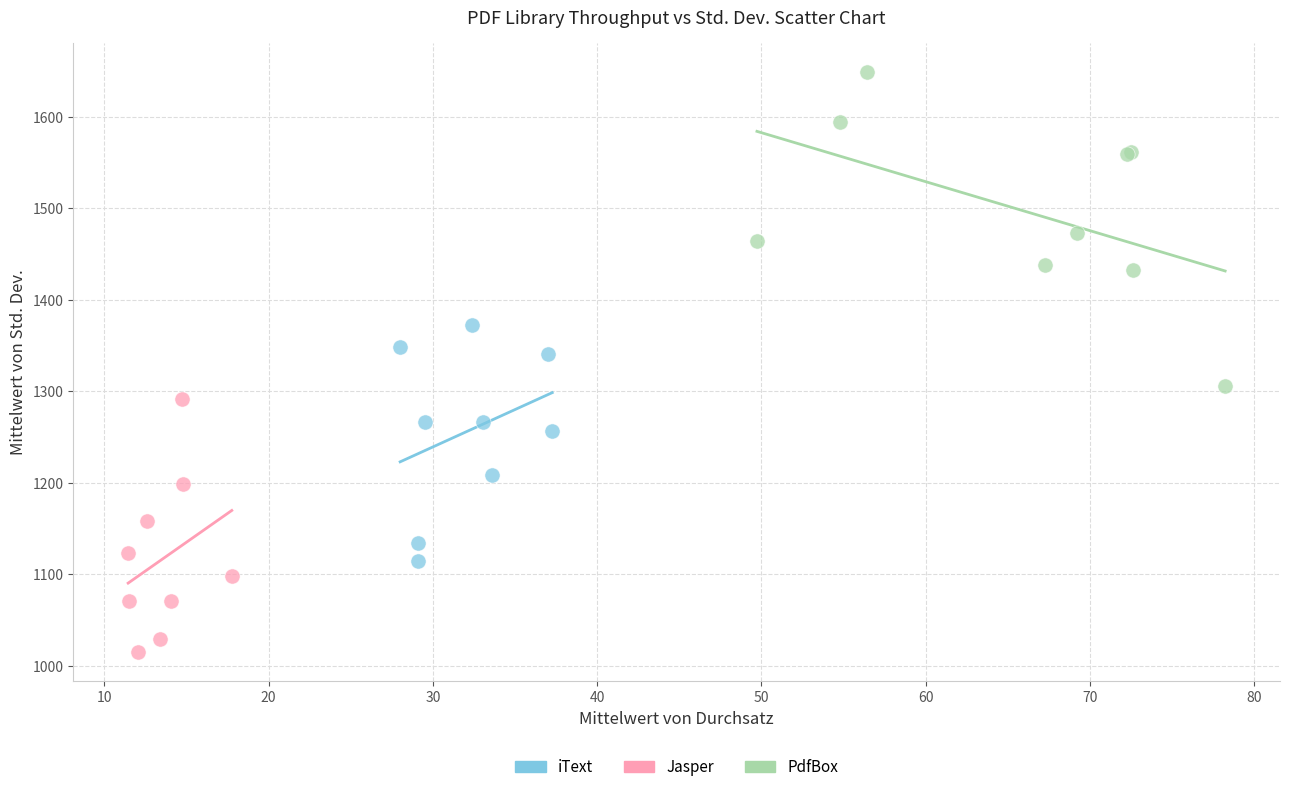

Which series has the widest spread of Y values?

PdfBox